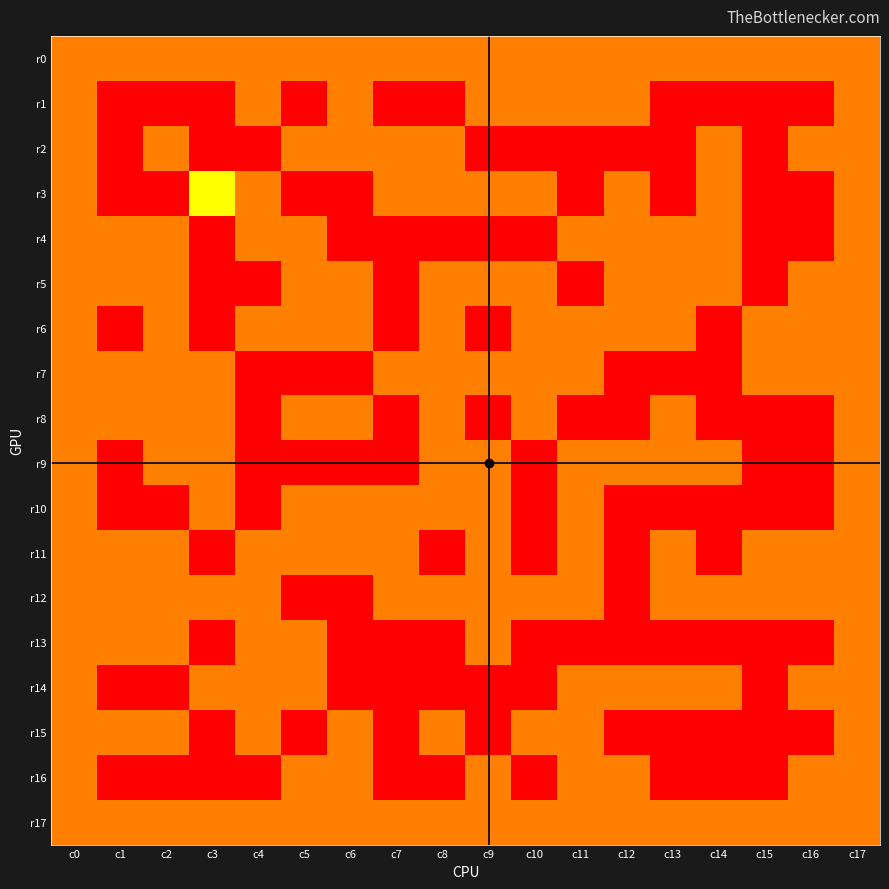

Between c1 and c8, which series saw the biggest shift?

r2